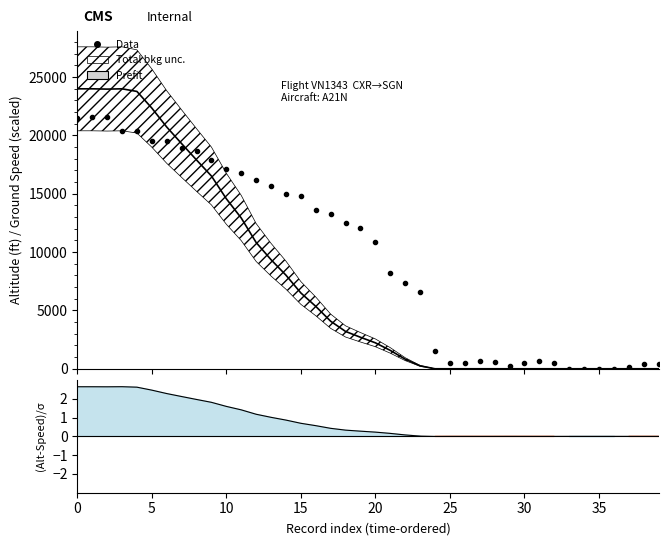

At which label is (Alt-Speed)/σ closest to 1?

13